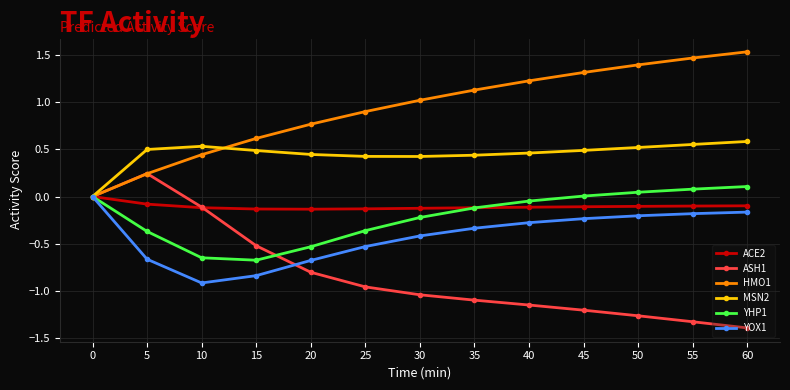

Is the value of ASH1 at 30 greater than the value of ACE2 at 15?

No